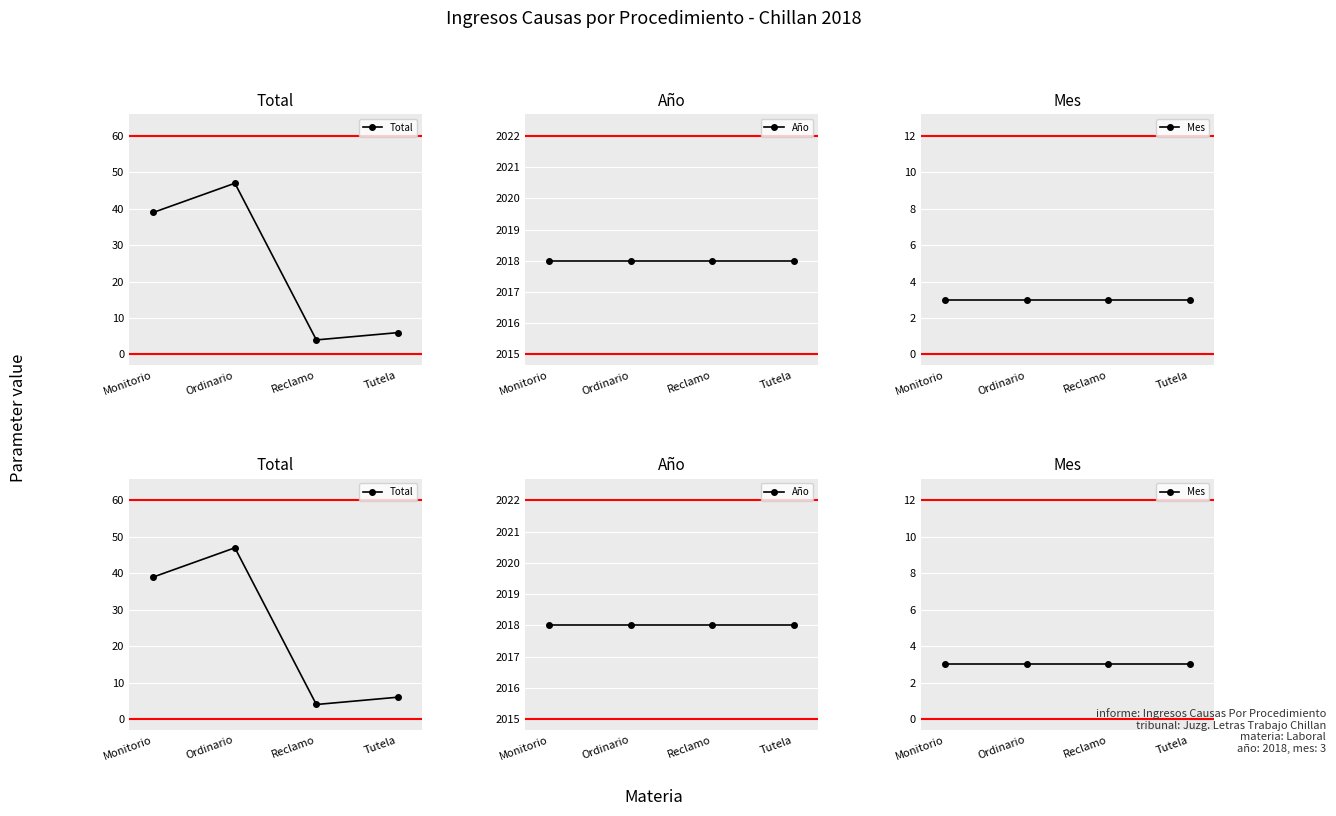

What is the total value across all series at Monitorio?

2060